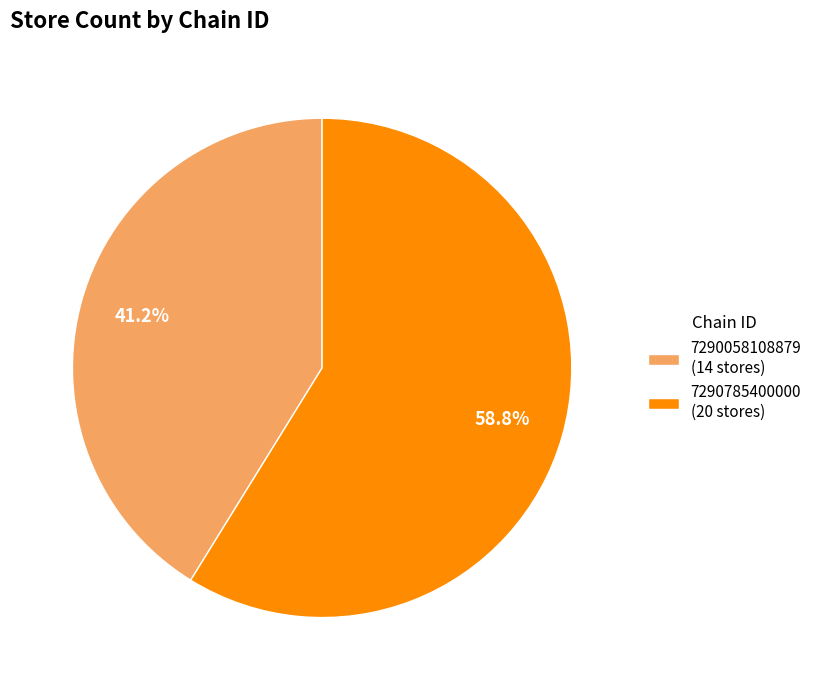

Count the number of slices in the pie.

2